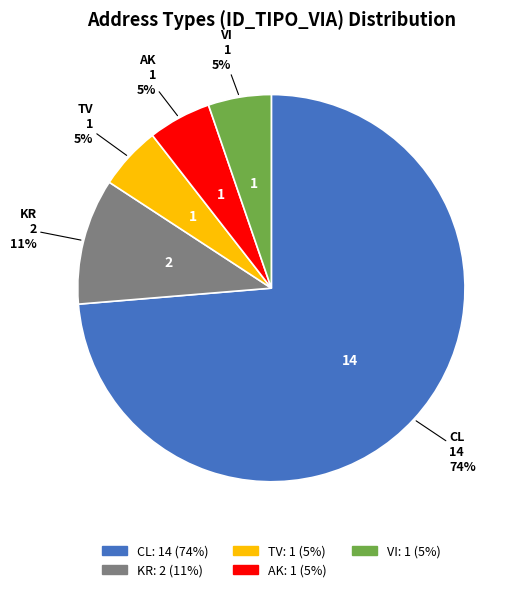

Count the number of slices in the pie.

5